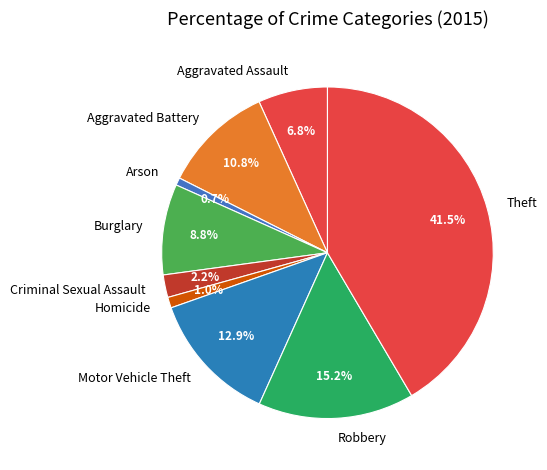

To the nearest percent, what is the difference between the Theft and Robbery slice percentages?

26%